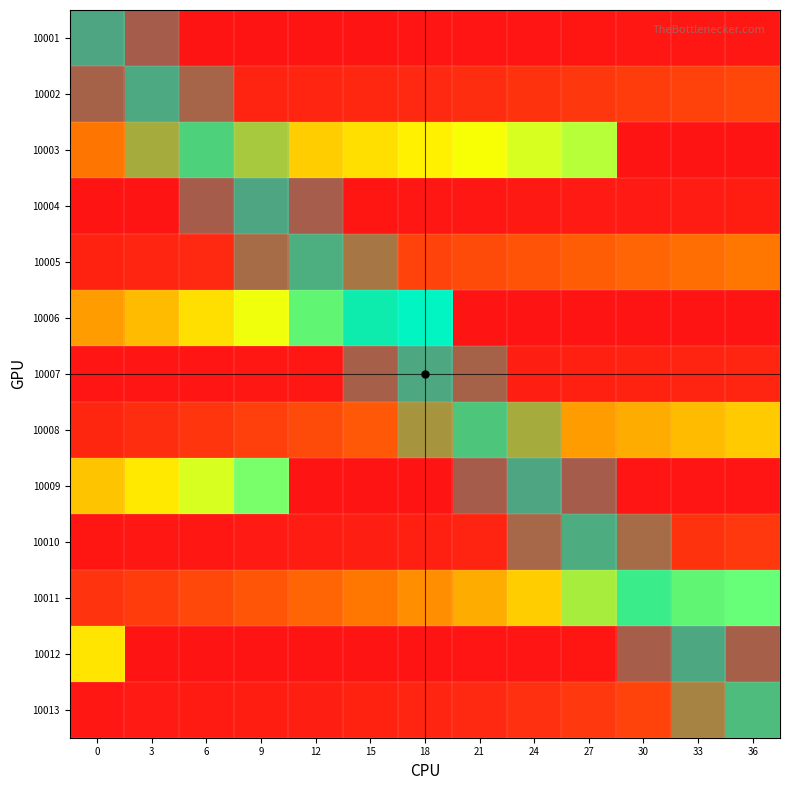

What is the total value across all series at 6?

37372825.9